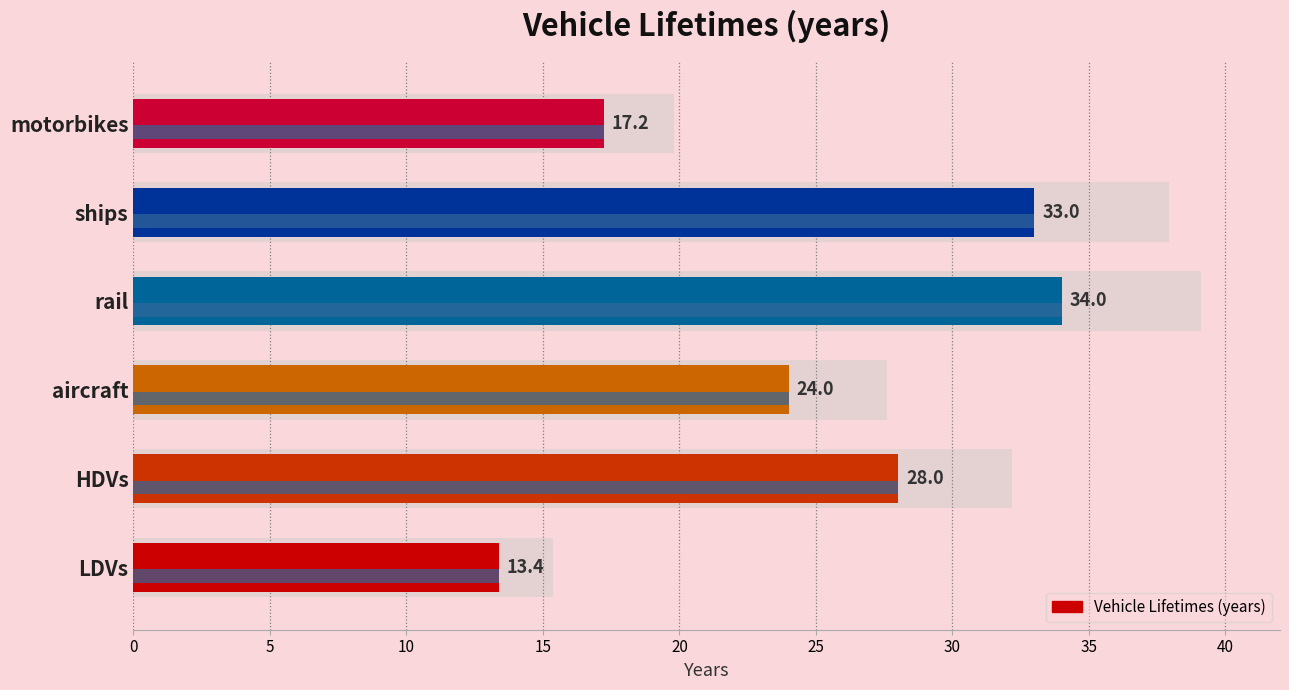

The chart shows a value of 22.3 at LDVs. True or false?

False